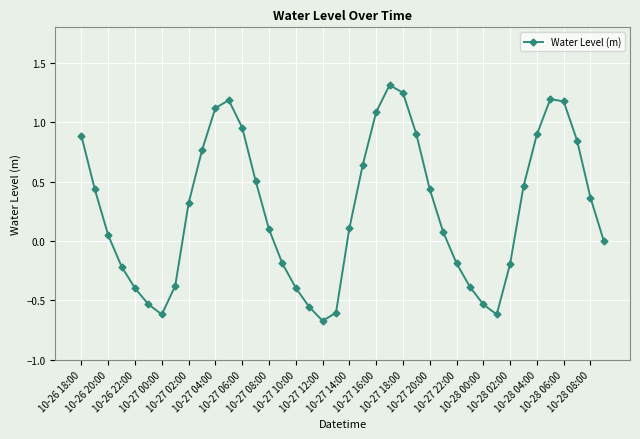

What is the value of the 35th point from the left?

0.9